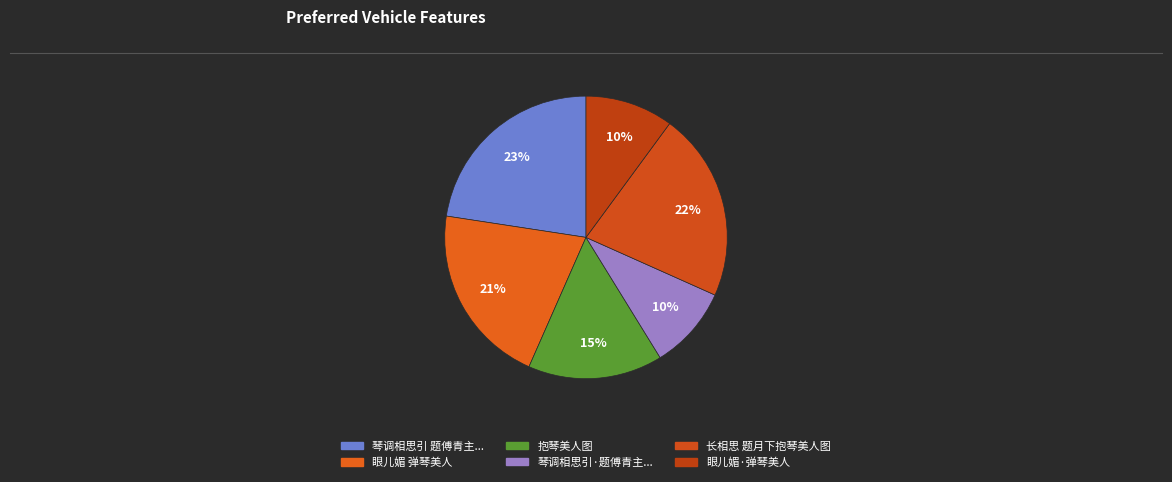

What is the smallest slice in the pie chart?

琴调相思引·题傅青主画抱琴美人赠李二曲，款书壬辰冬日作